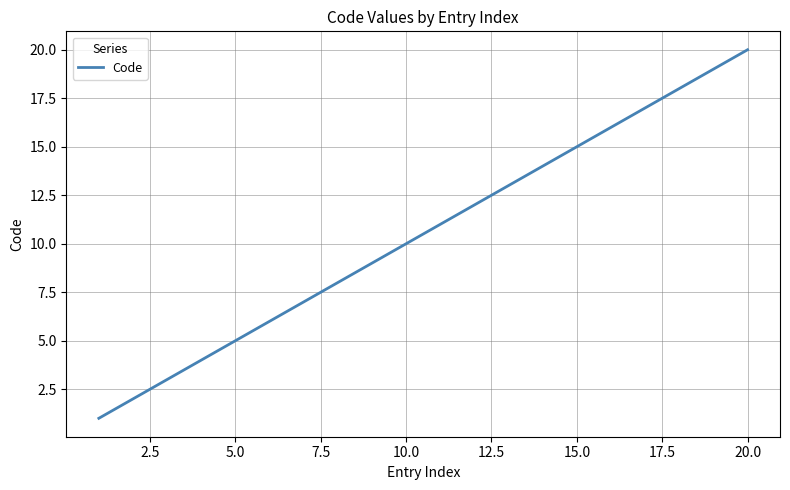

What is the sum of all values?

208